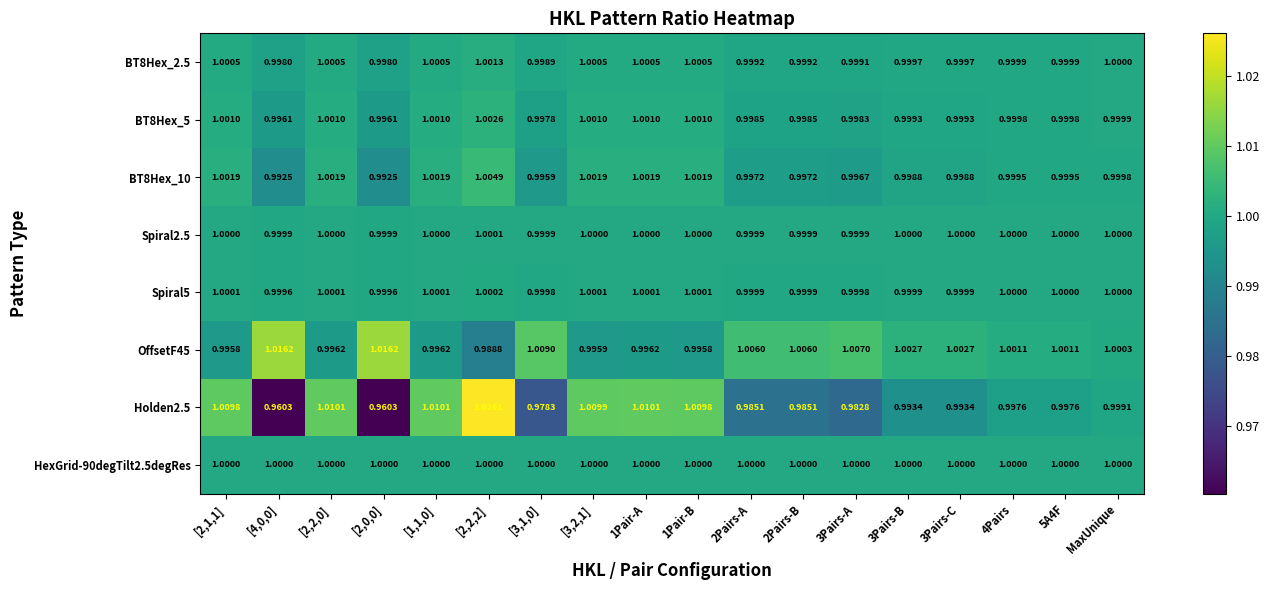

At which category does the chart reach its peak across all series?

[2,2,2]